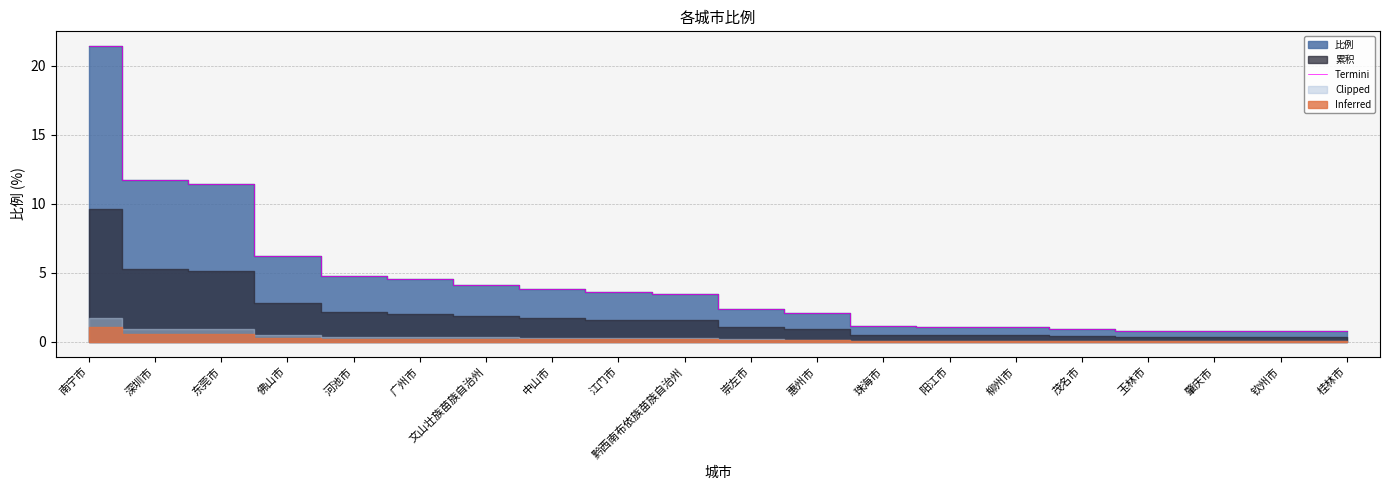

At which category does the chart reach its peak across all series?

南宁市